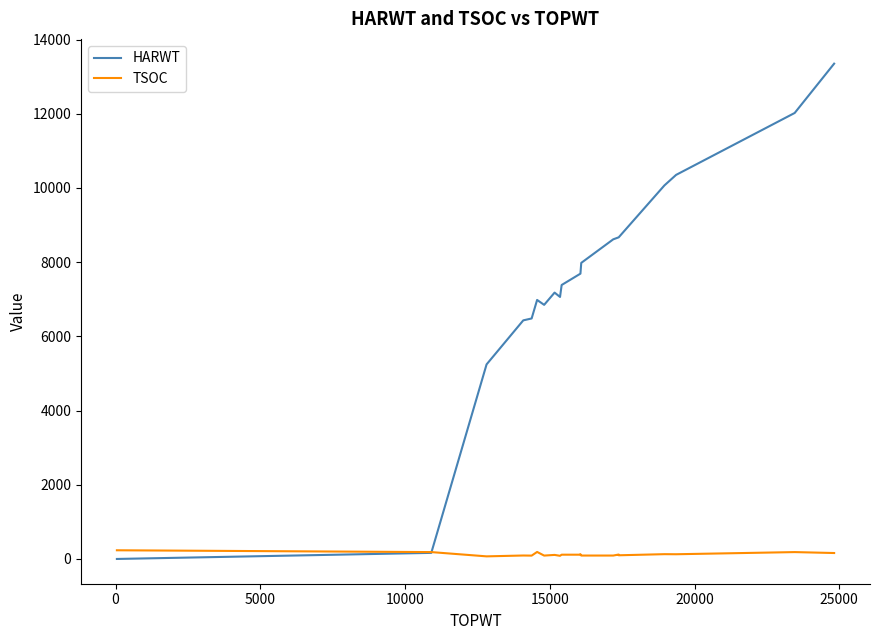

What is the sum of all HARWT values?

148880